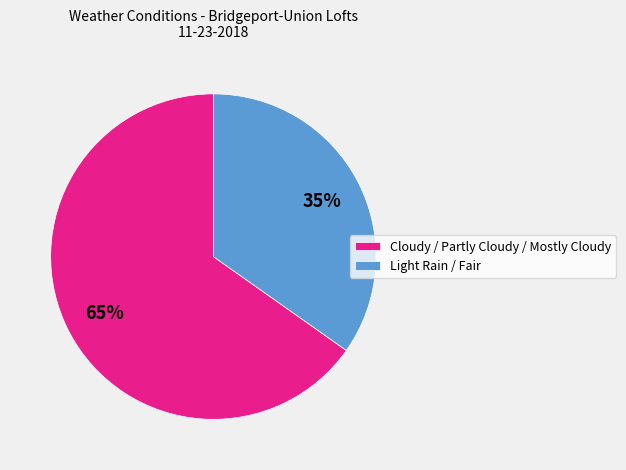

Does Cloudy / Partly Cloudy / Mostly Cloudy represent more than half of the total?

Yes